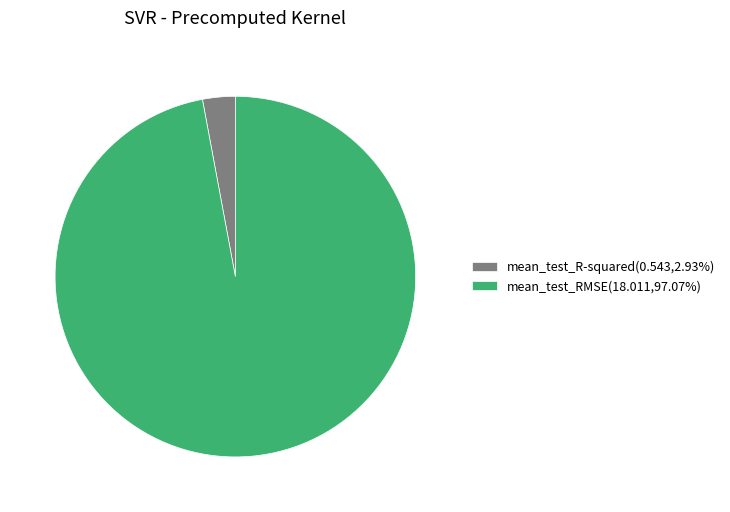

Is the sum of mean_test_R-squared(0.543,2.93%) and mean_test_RMSE(18.011,97.07%) greater than half?

Yes